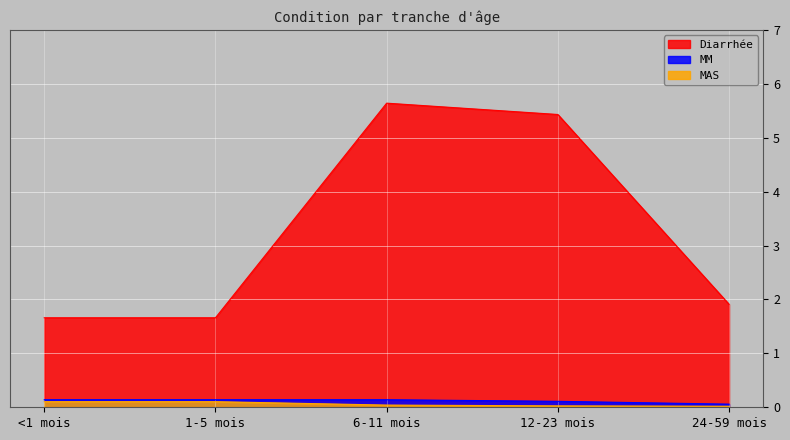

What is the value of the MAS point at the 2nd from the left?

0.1